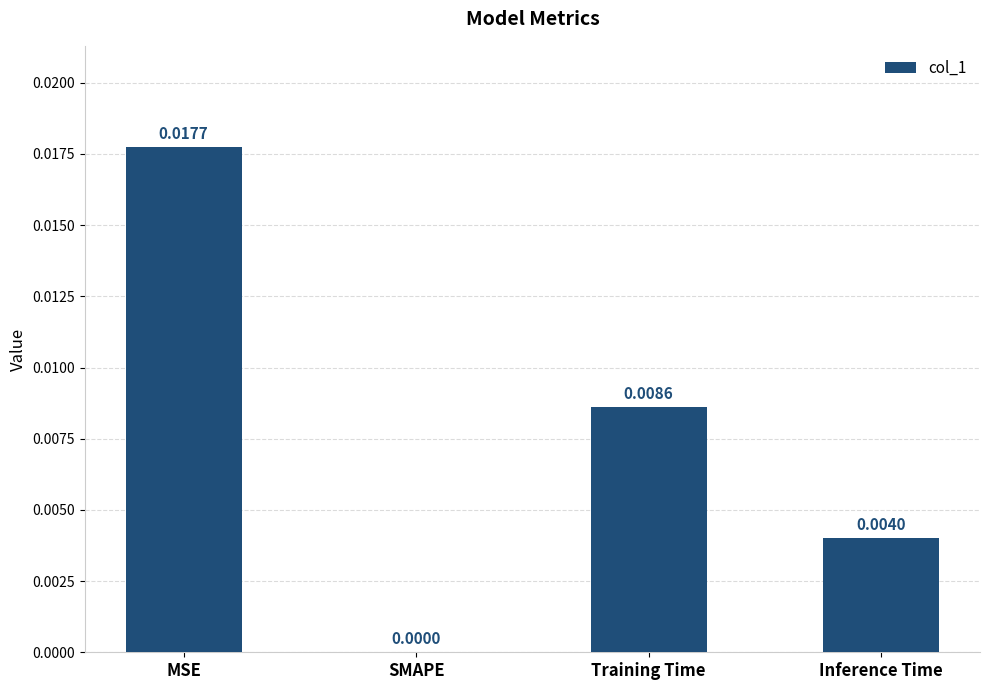

Which label corresponds to the largest value in the chart?

MSE